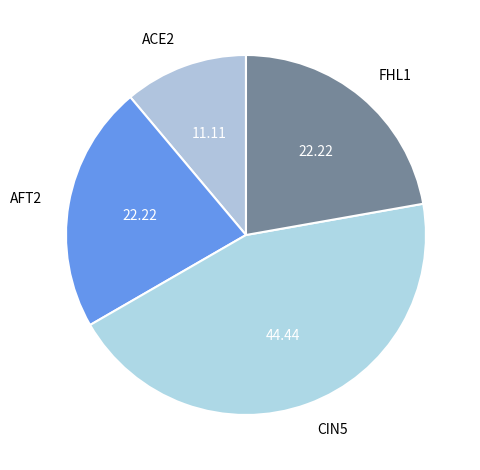

The FHL1 slice represents 10% of the pie. True or false?

False